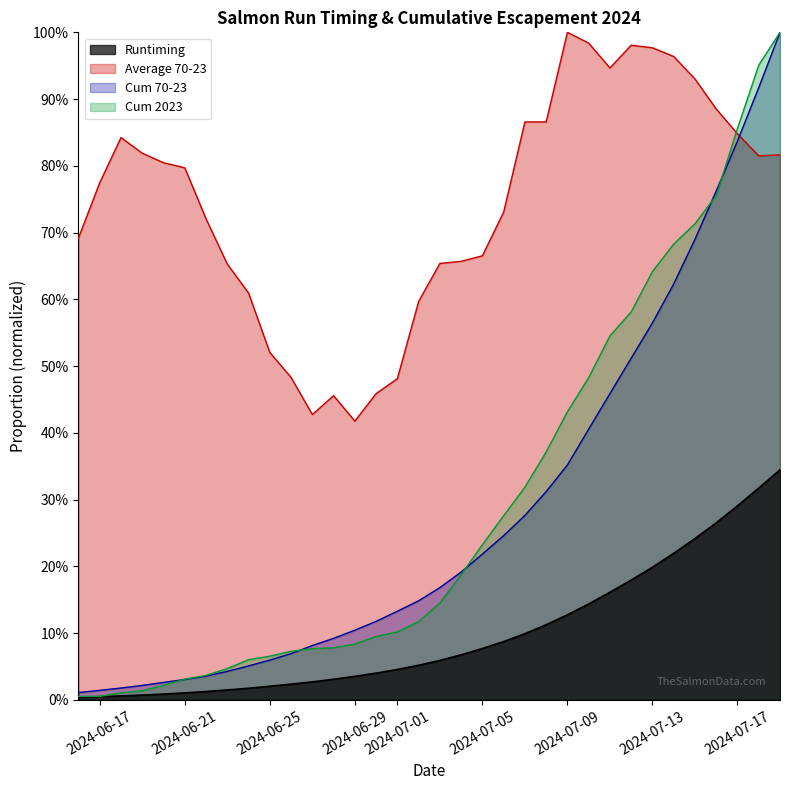

True or false: Runtiming has a value of 0.5 at 33.

False